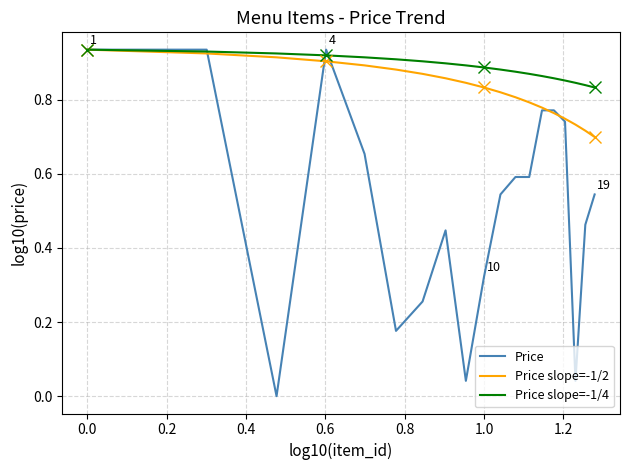

True or false: Price slope=-1/2 has more than 1 points higher than both neighbors.

False